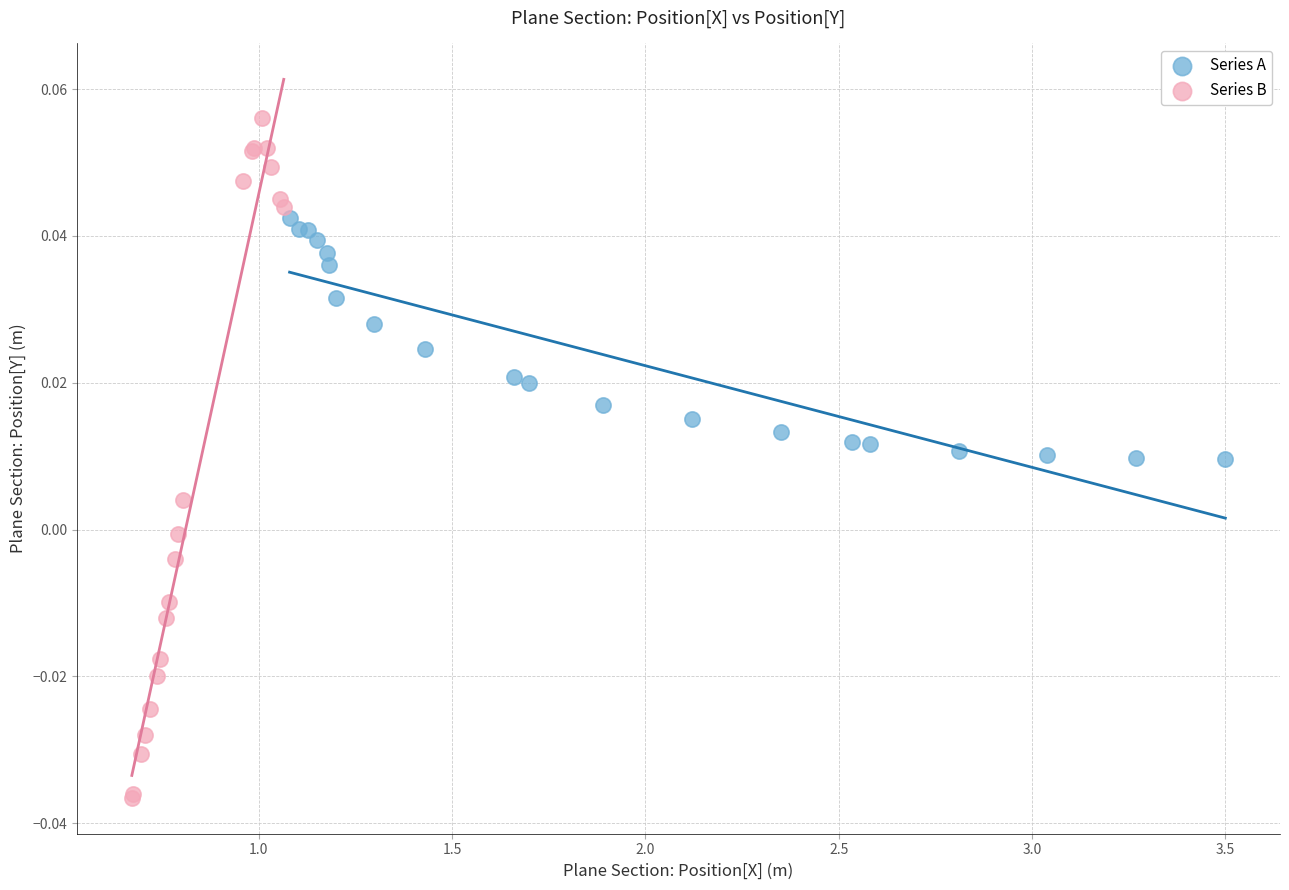

Which series contains the lowest Y value?

Series B